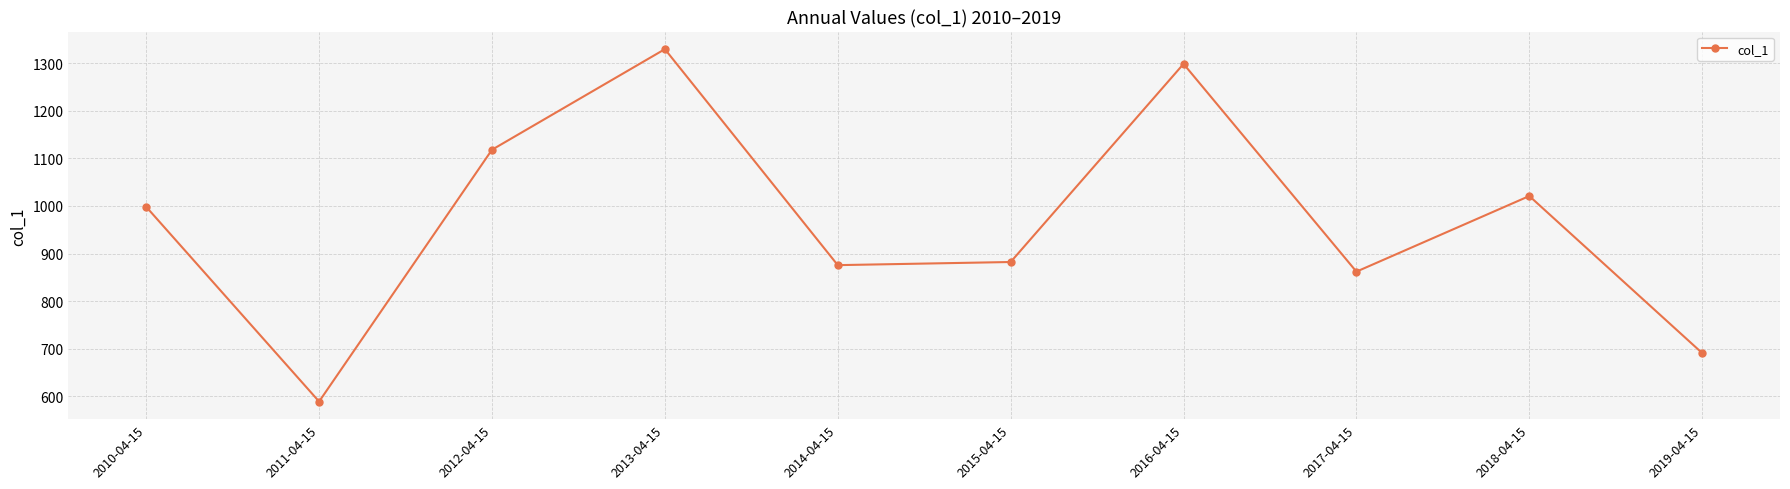

How many series are shown in this chart?

1